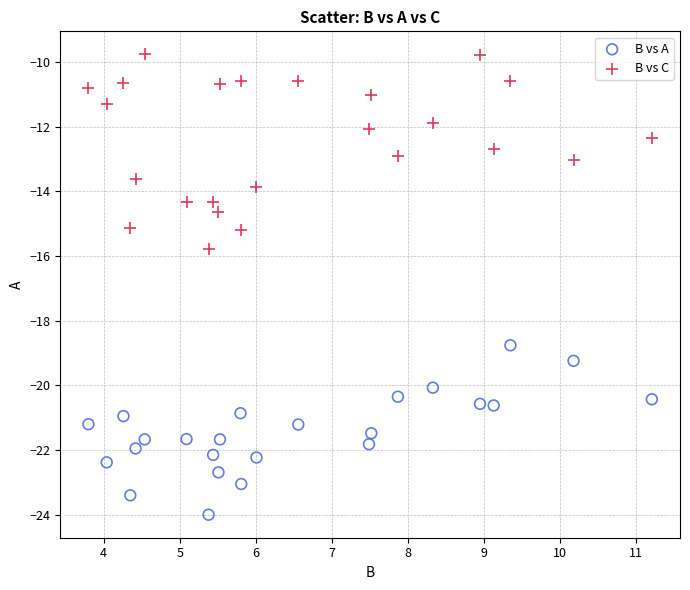

Which series reaches the minimum Y coordinate?

B vs A